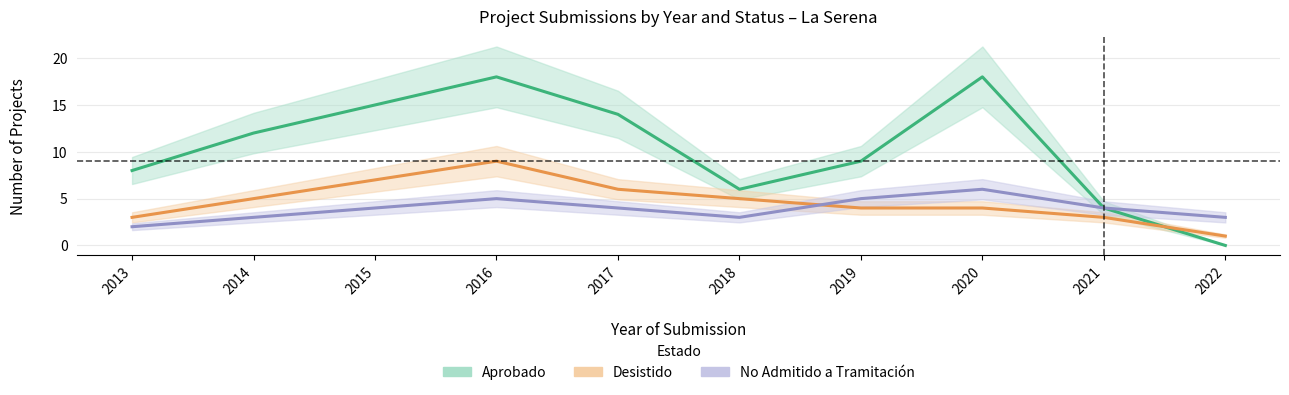

Where does the No Admitido a Tramitación series first go above 4?

2016